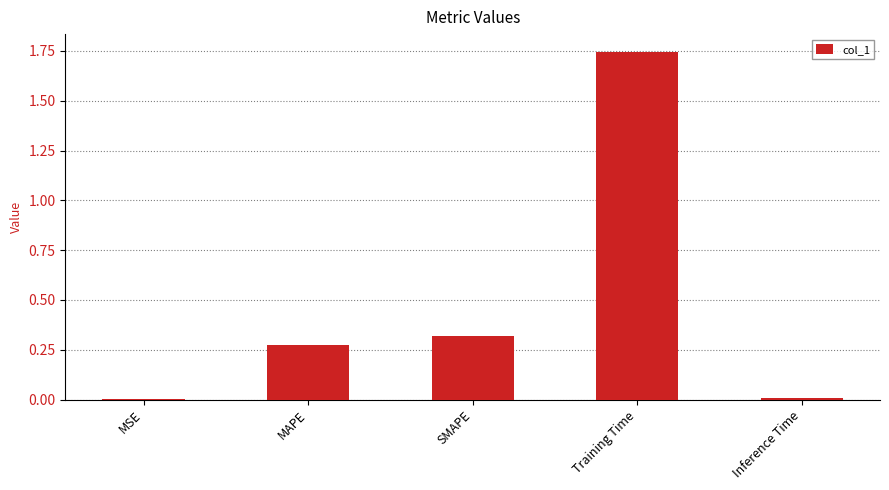

The chart shows a value of 0.3 at MAPE. True or false?

True